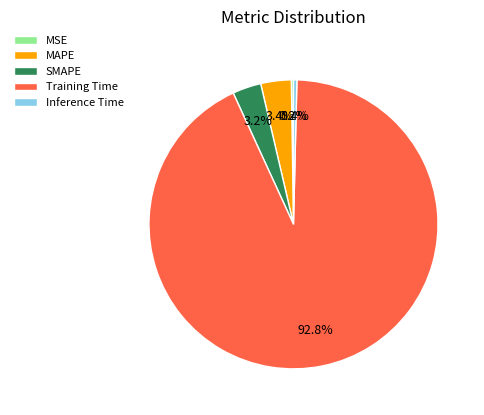

Which has a higher value, MAPE or Training Time?

Training Time